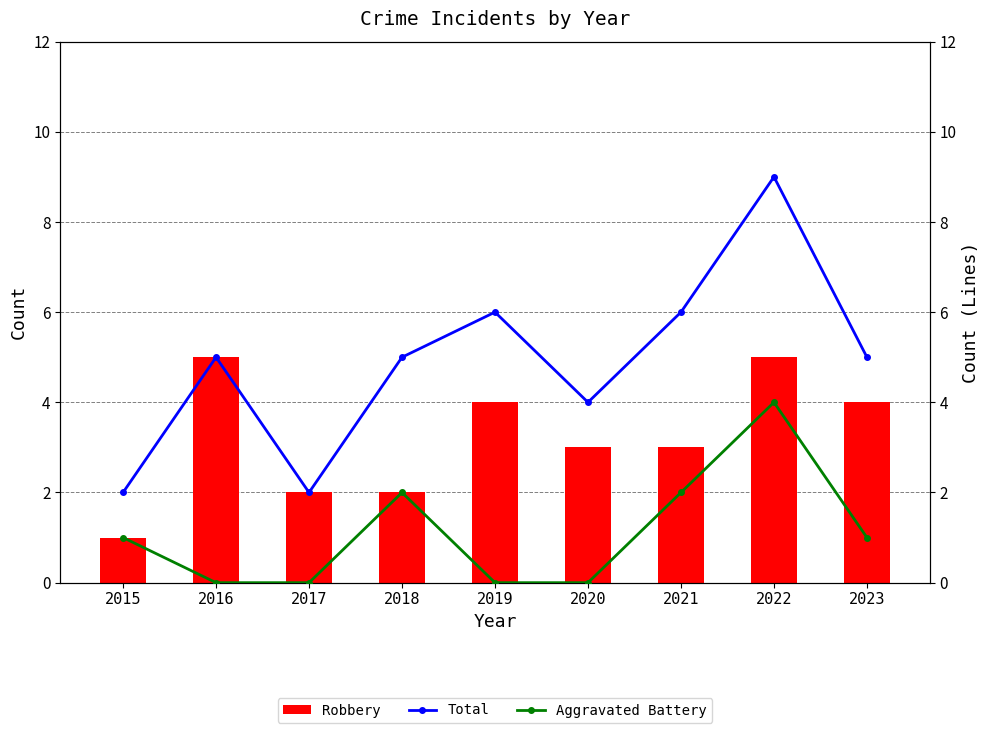

At how many categories does at least one series exceed 0?

9